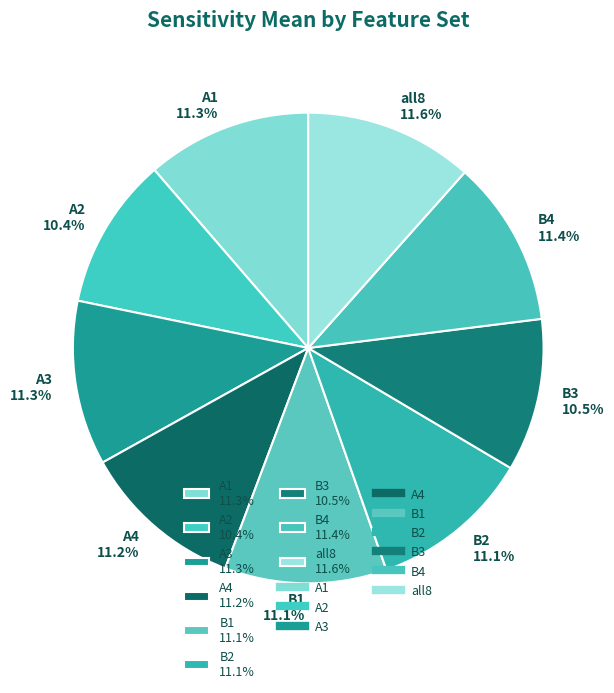

How many slices are in this pie chart?

9